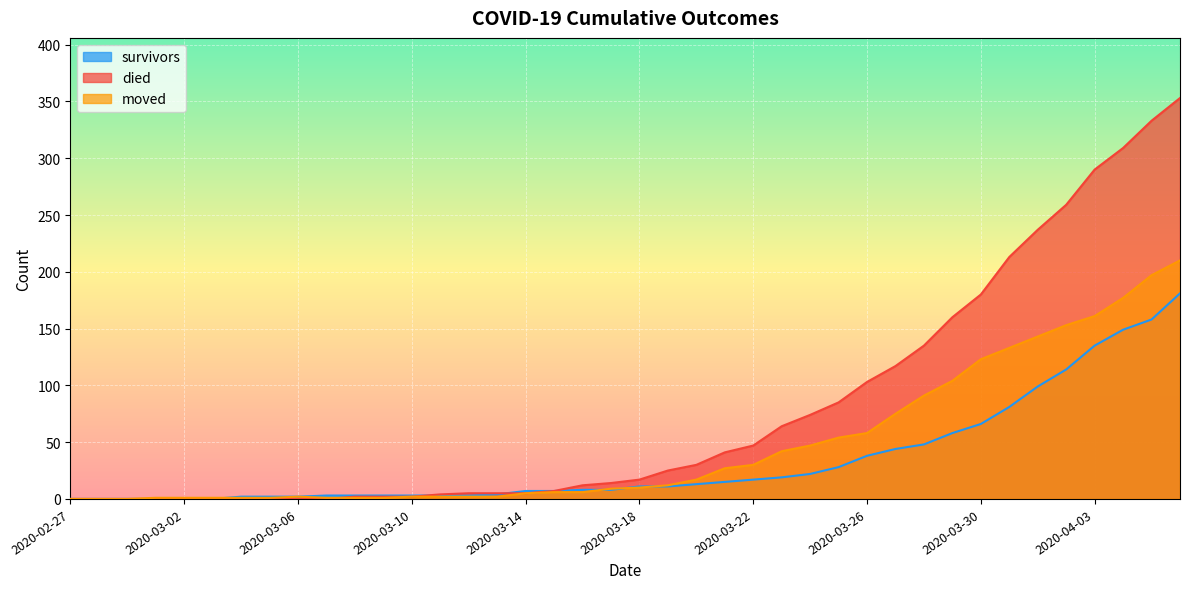

The value of survivors at 2020-03-31 is 81. True or false?

True